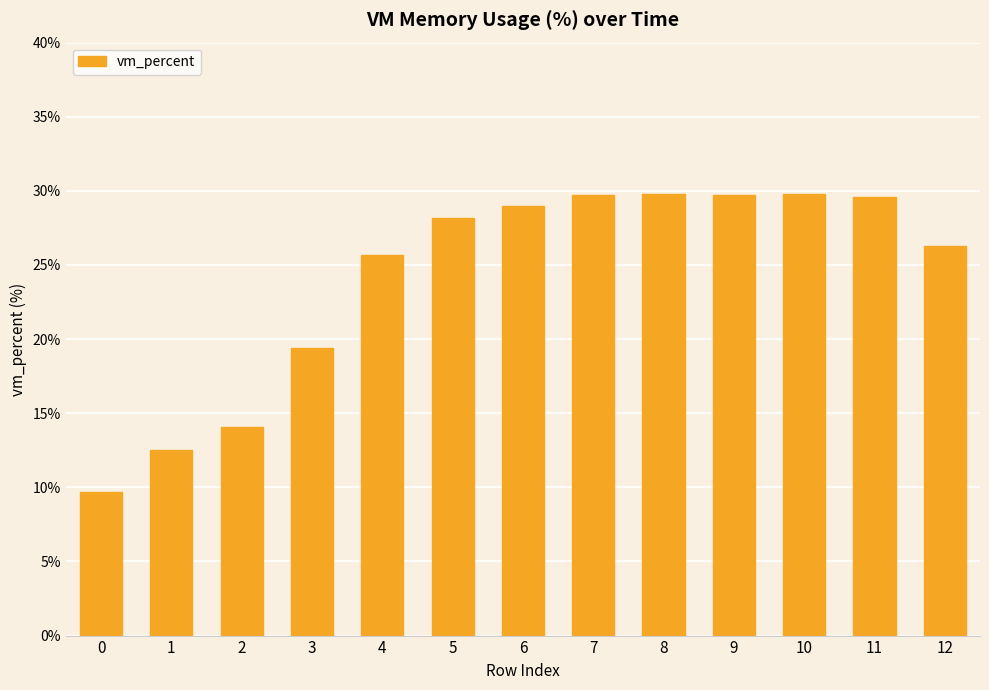

How many distinct data groups are displayed?

1